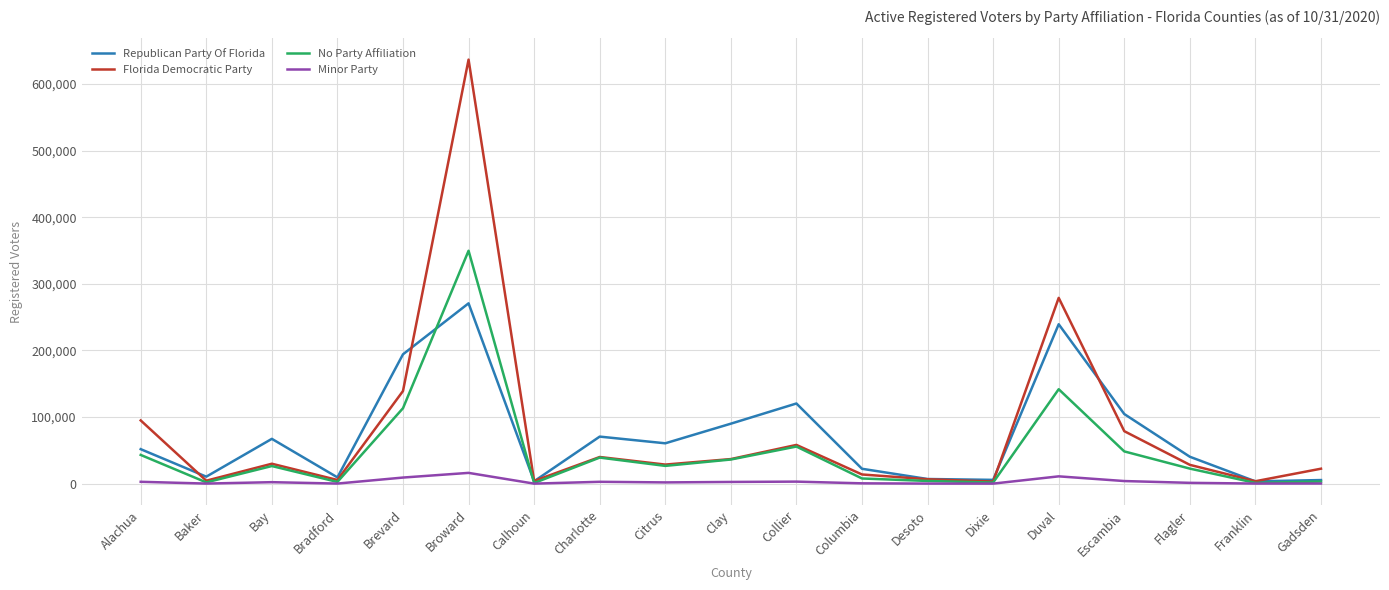

How many lines are shown in the chart?

4